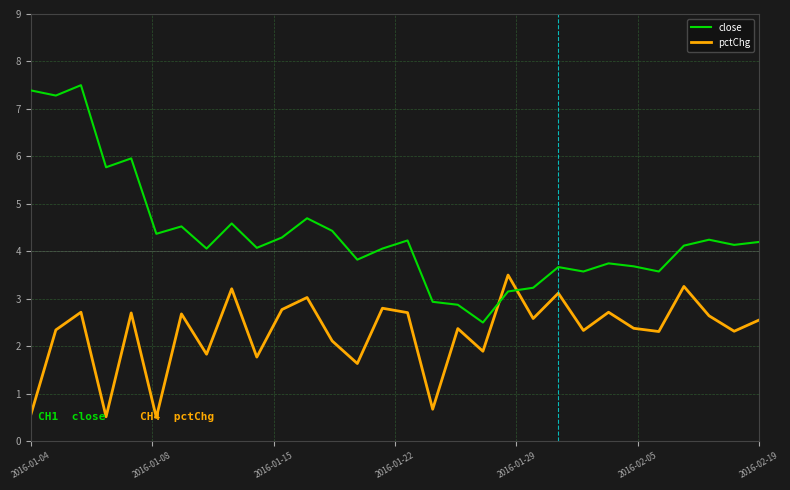

In pctChg, how many points are lower than both neighbors (excluding endpoints)?

11